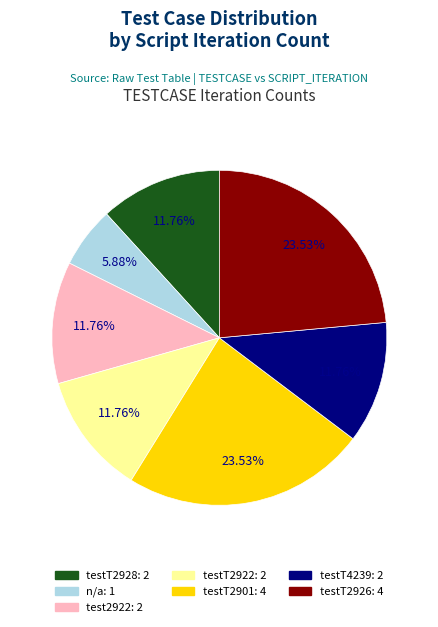

Is testT2922 the majority of the pie?

No